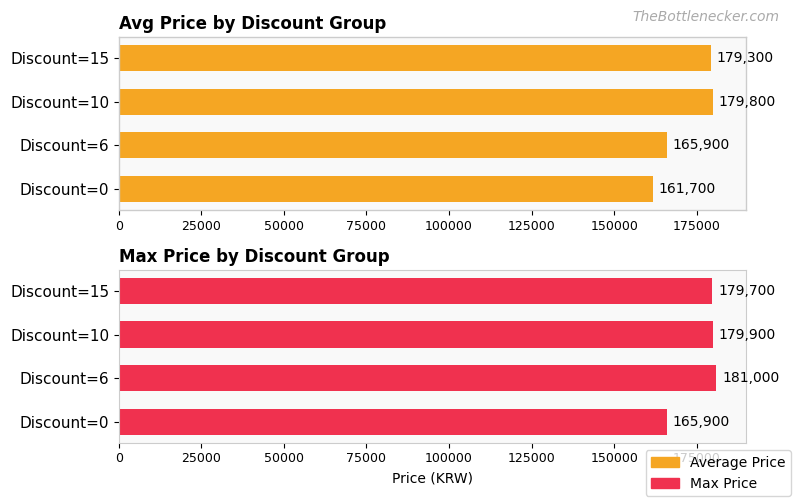

How many data points in Average Price are less than 179300?

2